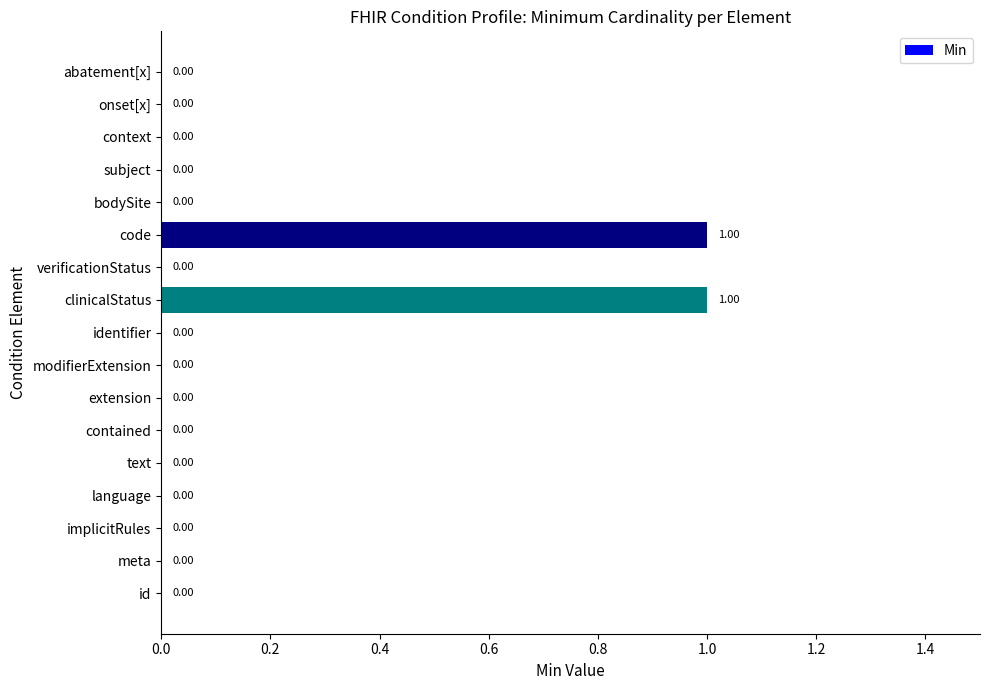

Between clinicalStatus and subject, which is larger?

clinicalStatus